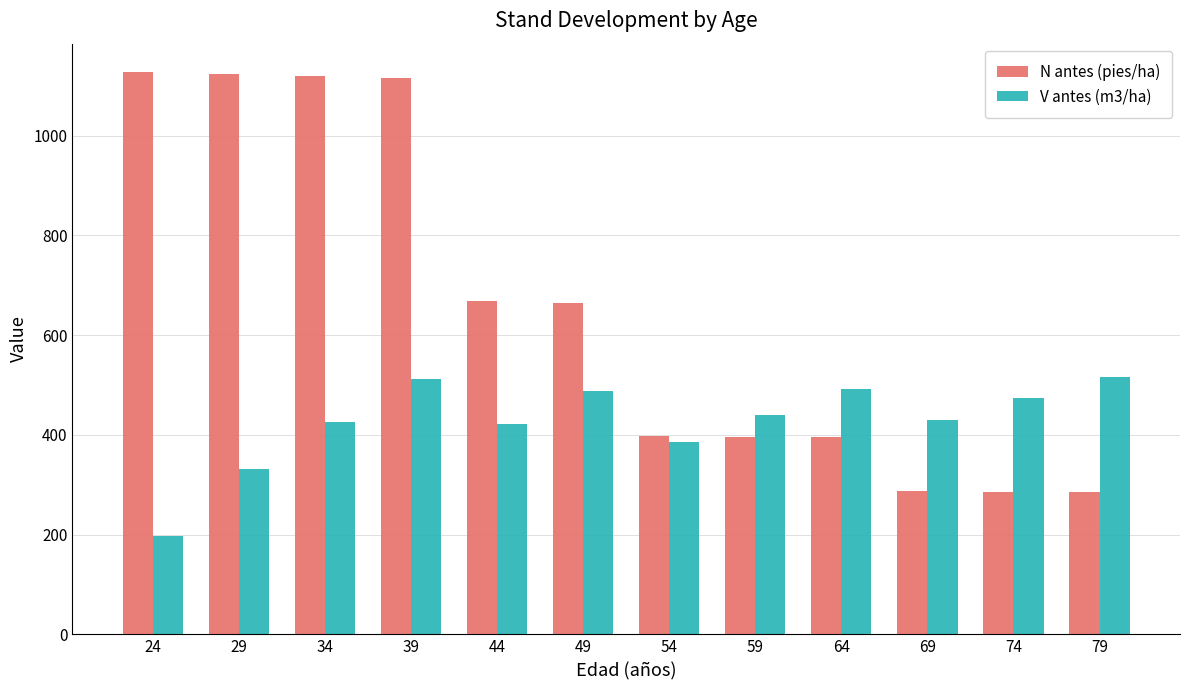

Which series changed the most between 24 and 29?

V antes (m3/ha)